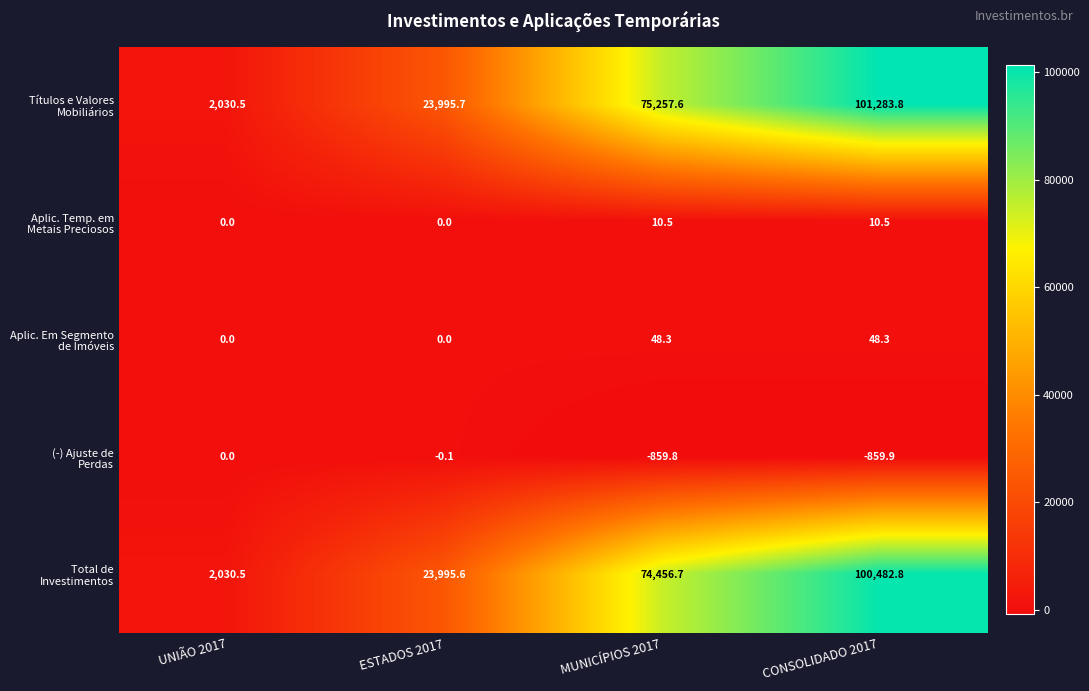

What is the maximum value shown in the chart?

101283.8